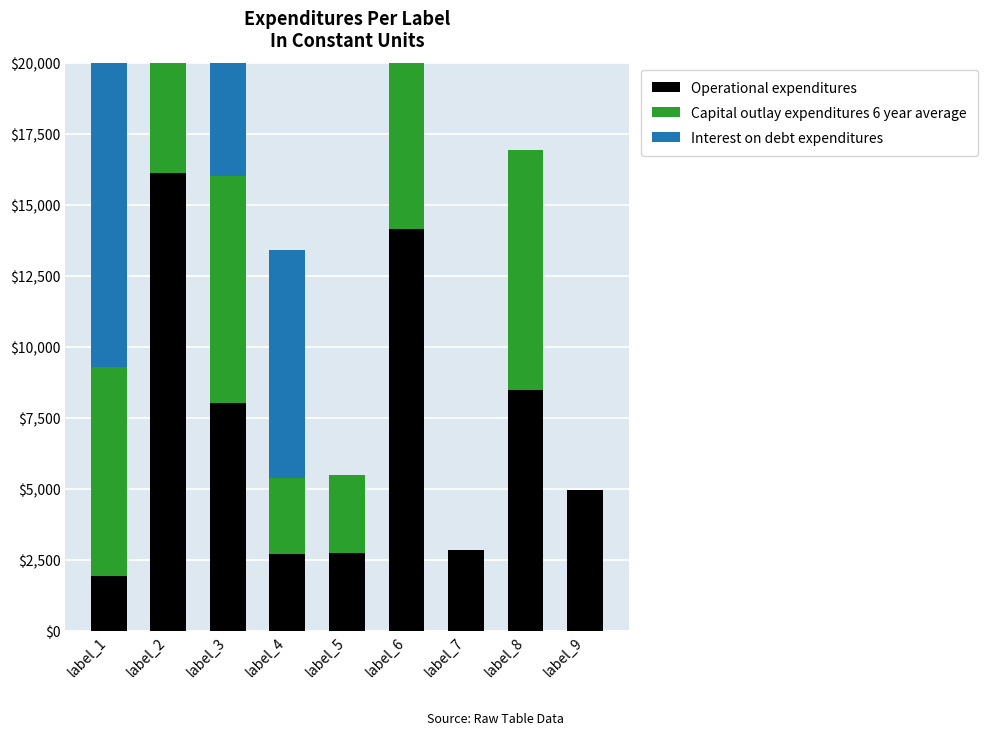

At which label is Operational expenditures closest to 9025?

label_8